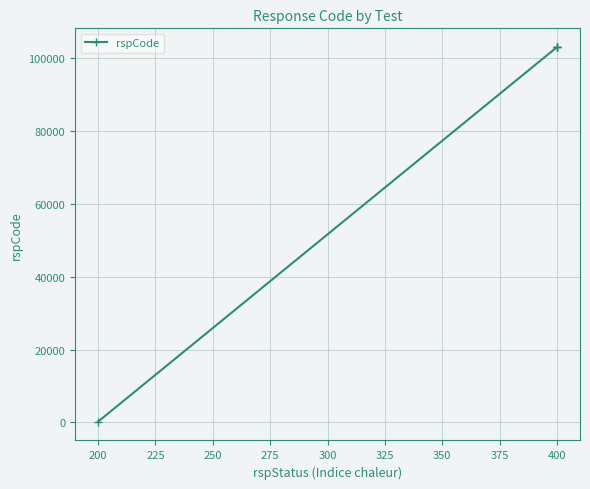

The value at 400 is 55111. True or false?

False